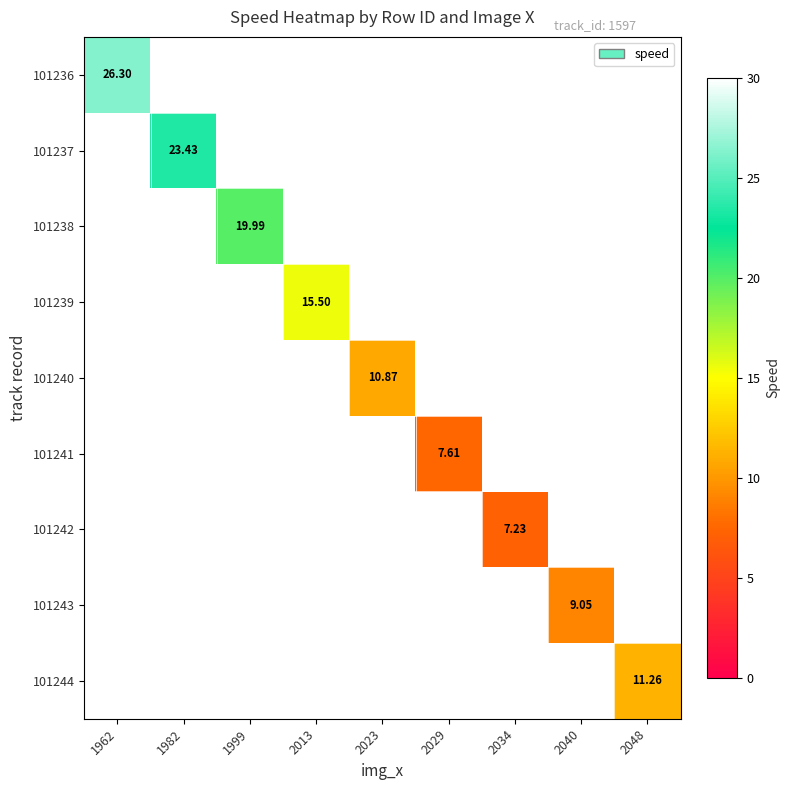

How many distinct data groups are displayed?

9